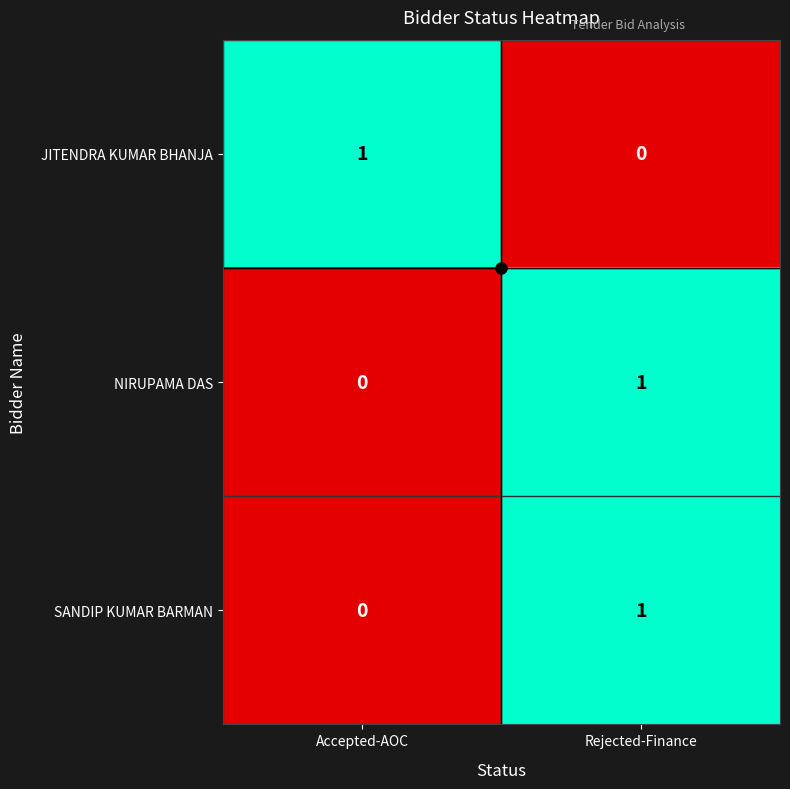

The value of NIRUPAMA DAS at Accepted-AOC is 0. True or false?

True